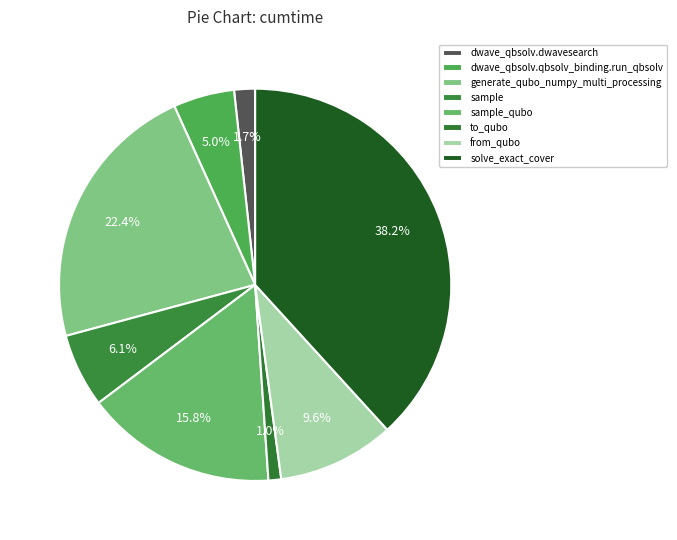

Which slice is the smallest?

to_qubo